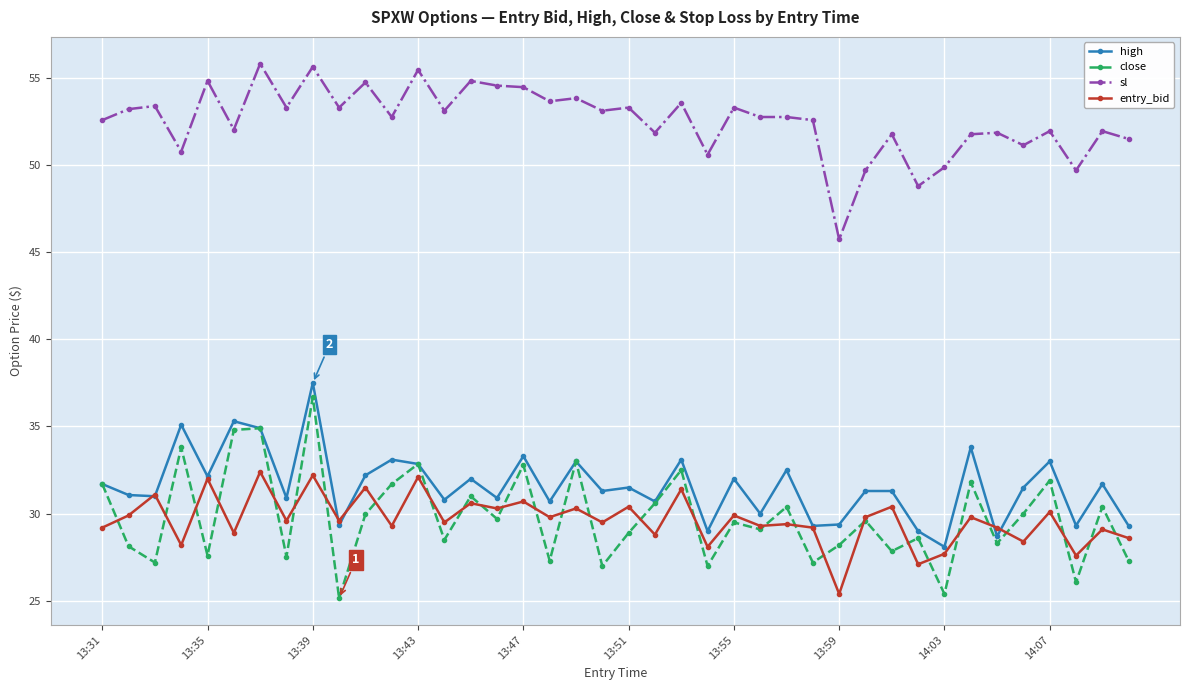

Which series has the largest total across all categories?

sl